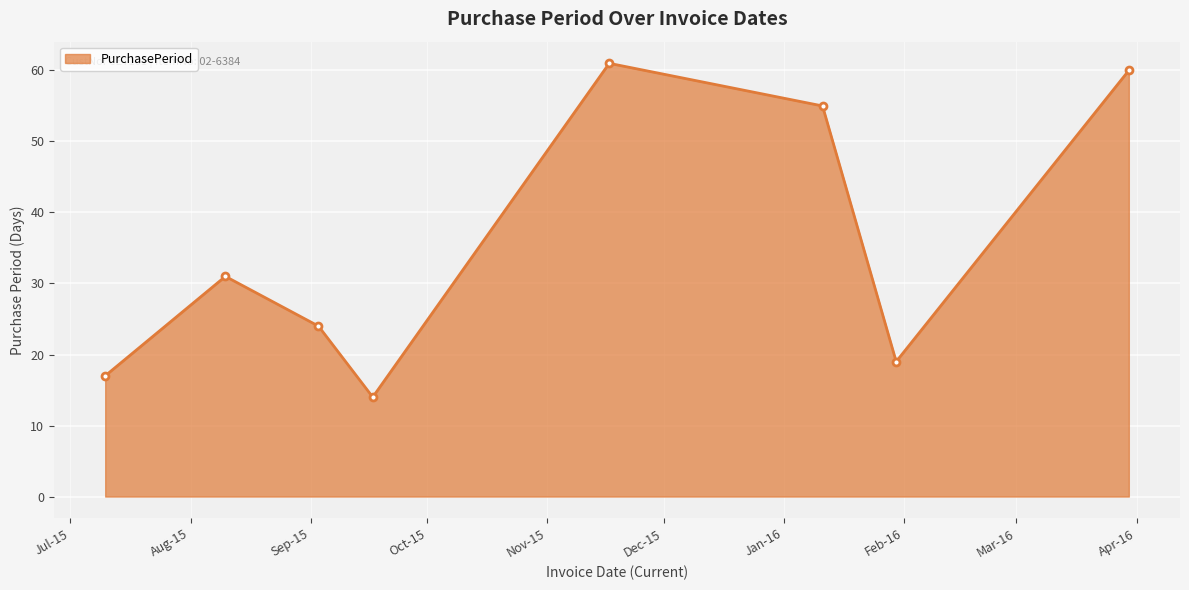

True or false: the data has more than 2 interior local peaks.

False